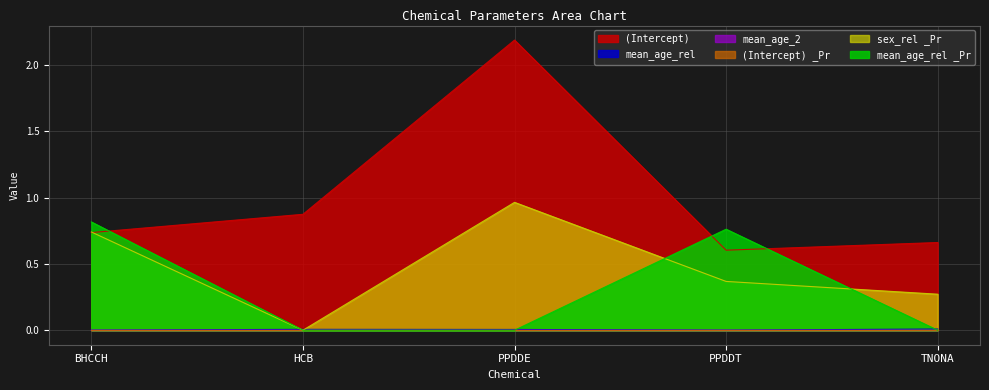

At which category is the sum across all series the highest?

PPDDE